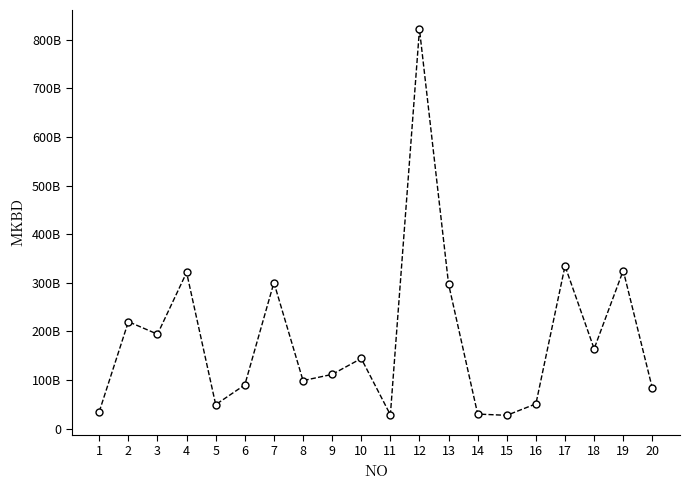

Does the chart have visible grid lines?

No